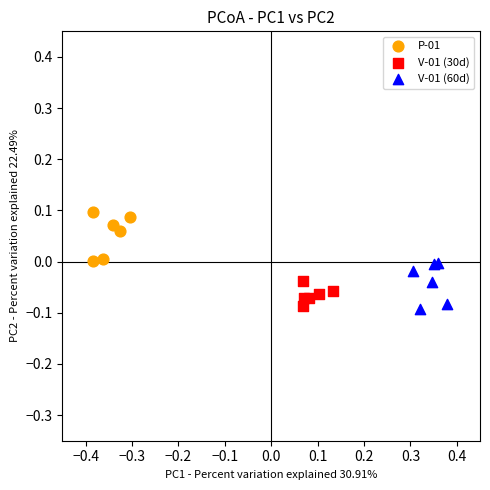

Which series contains the highest Y value?

P-01